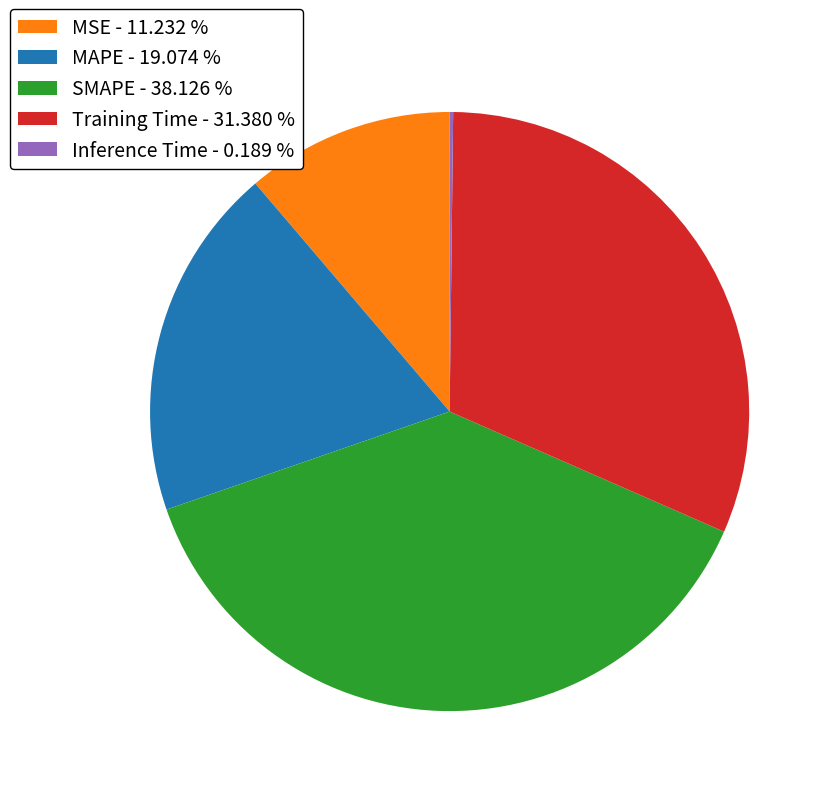

Does any single category account for the majority?

No